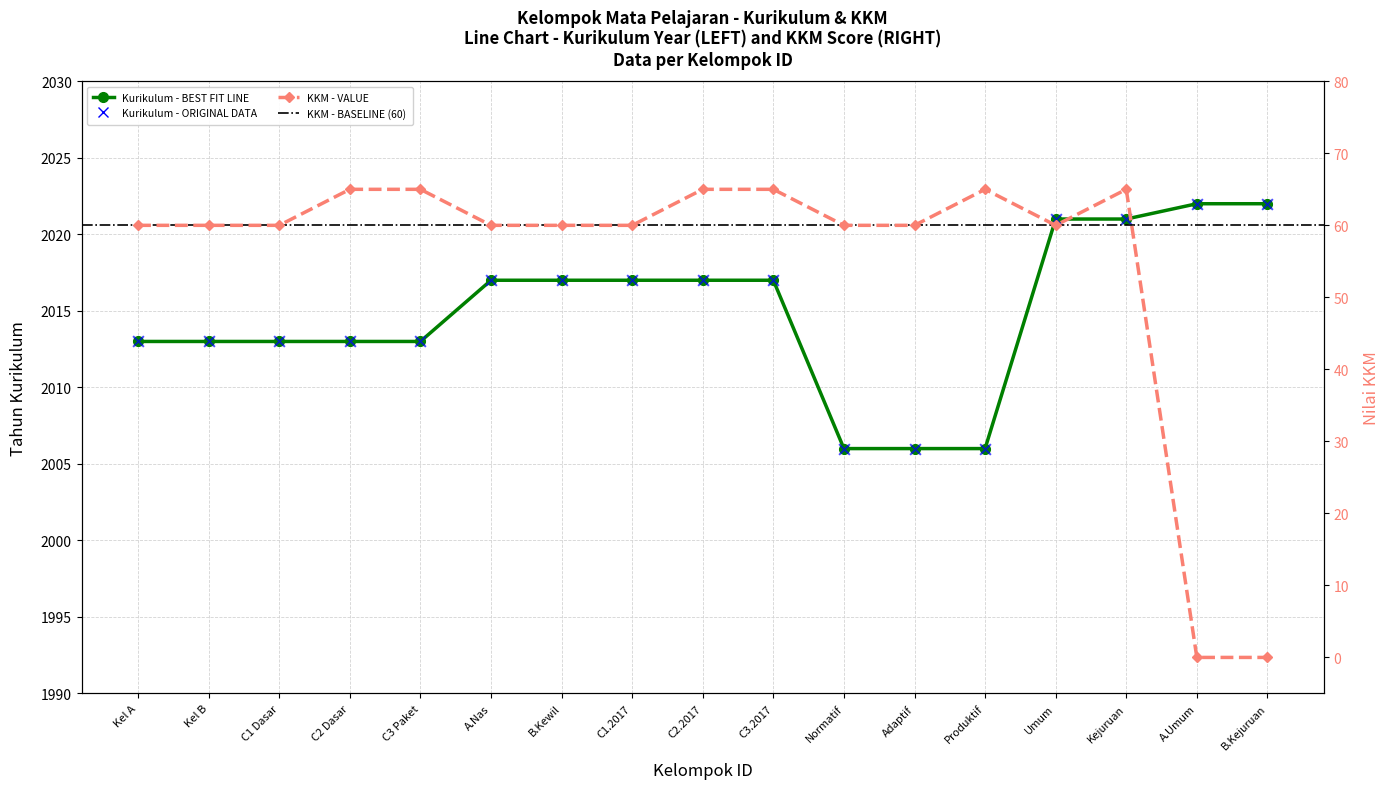

Which series has the largest total across all categories?

kurikulum